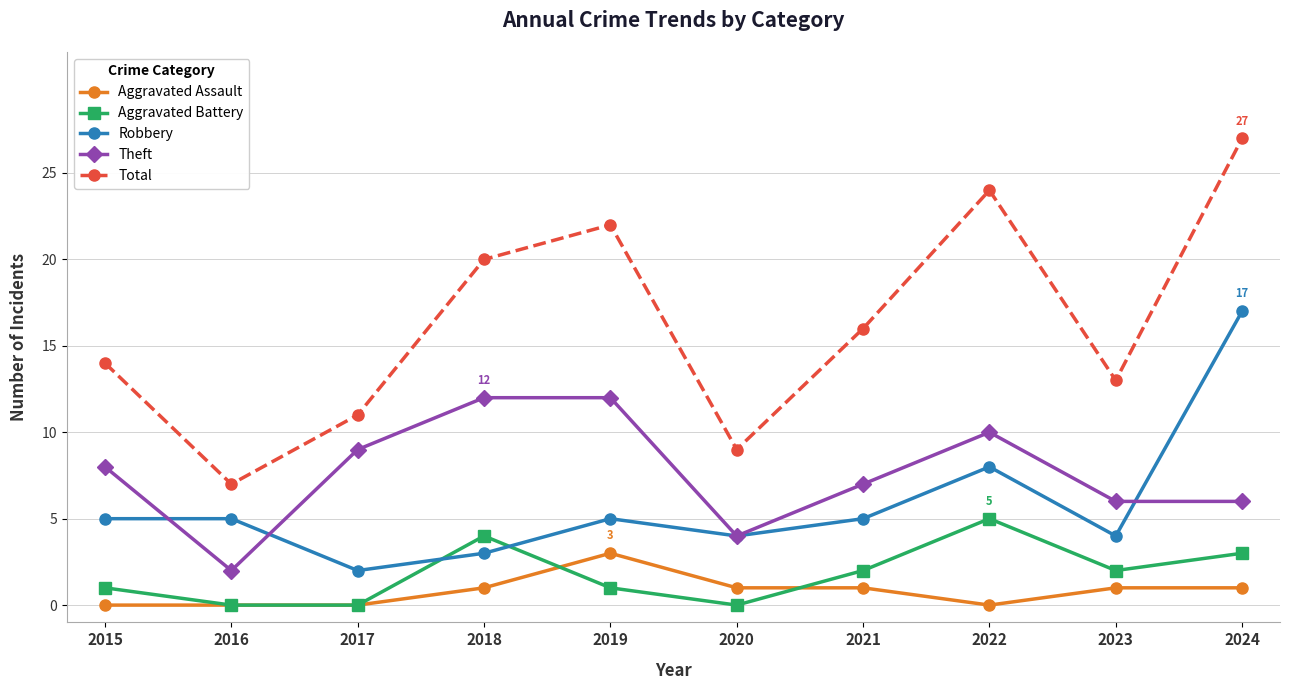

Does the chart have visible grid lines?

Yes